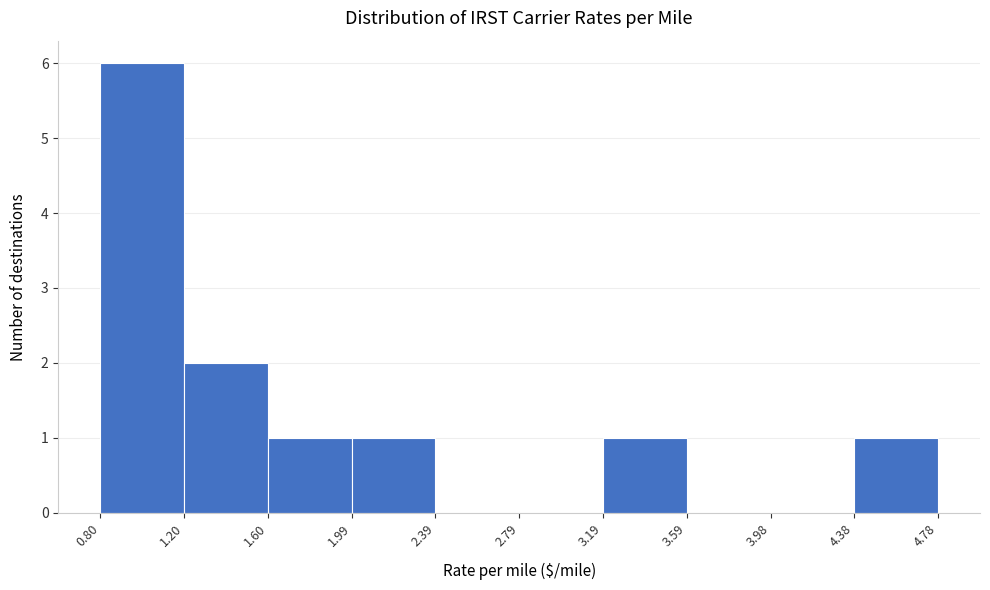

How tall is the bar that spans 1.60 to 1.99 on the x-axis? The values are not printed on the chart, so give them approximately, as read against the axis.

1